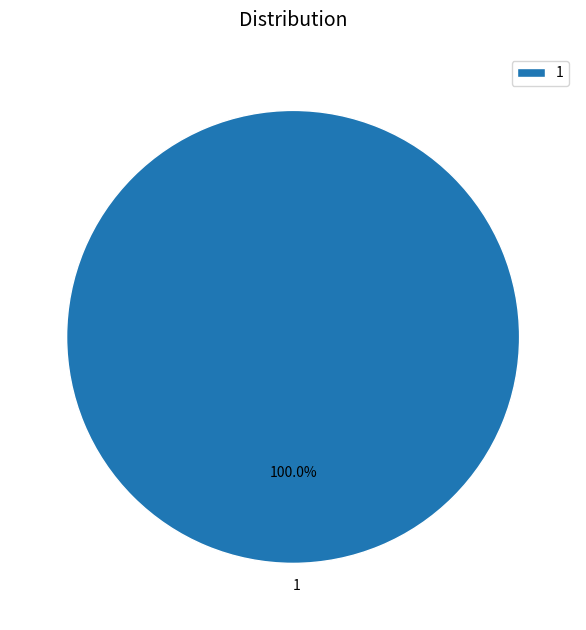

What is the majority slice?

1